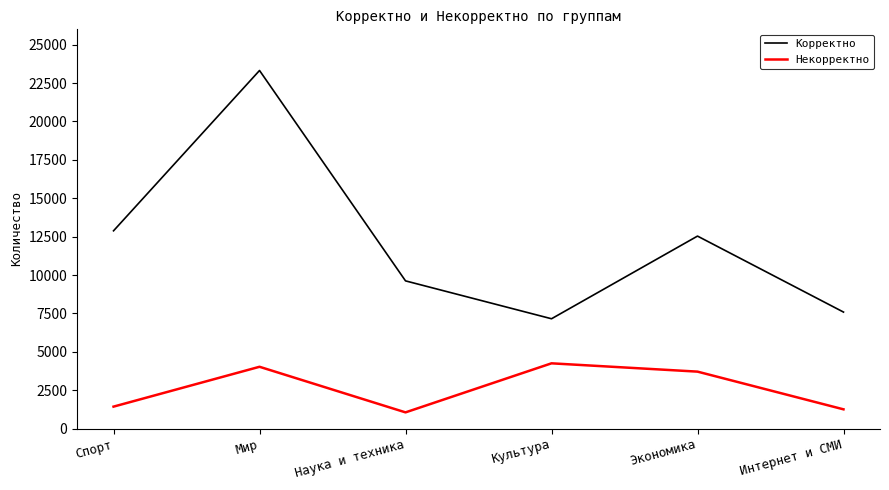

What is the spread (max minus min) of values at Экономика?

8826